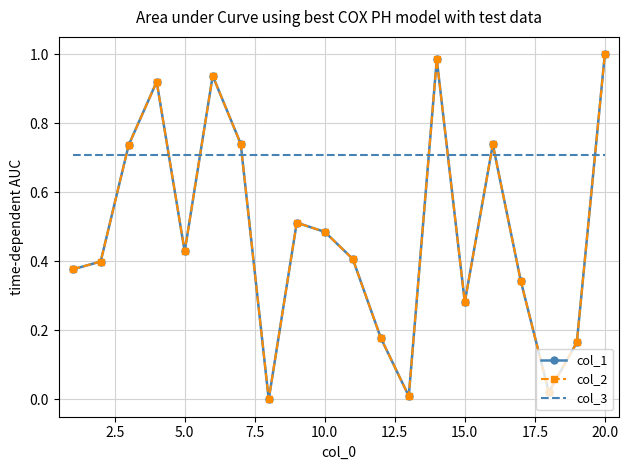

At how many categories does at least one series exceed 0?

20